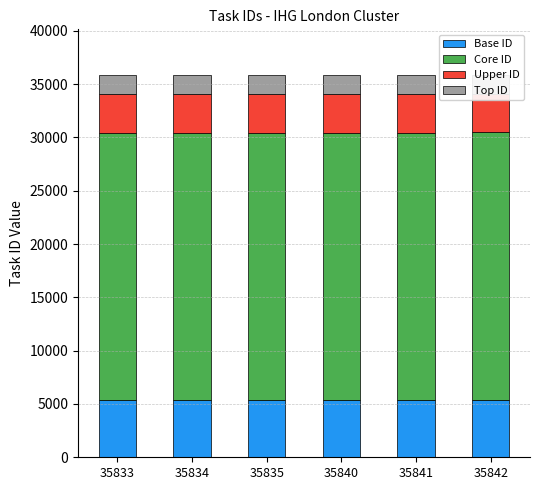

What are all the series names shown in the legend?

Base ID, Core ID, Upper ID, Top ID